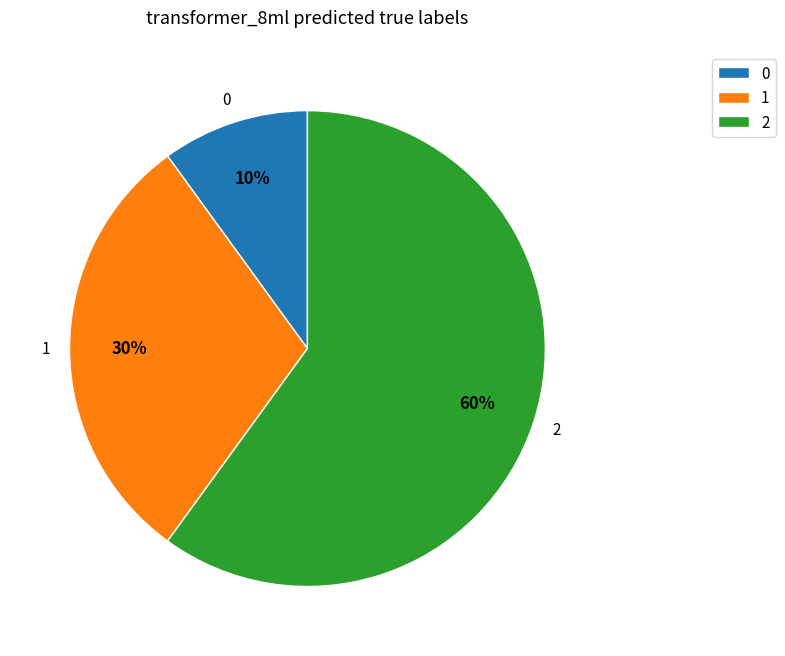

Is there any slice that represents more than half of the pie?

Yes